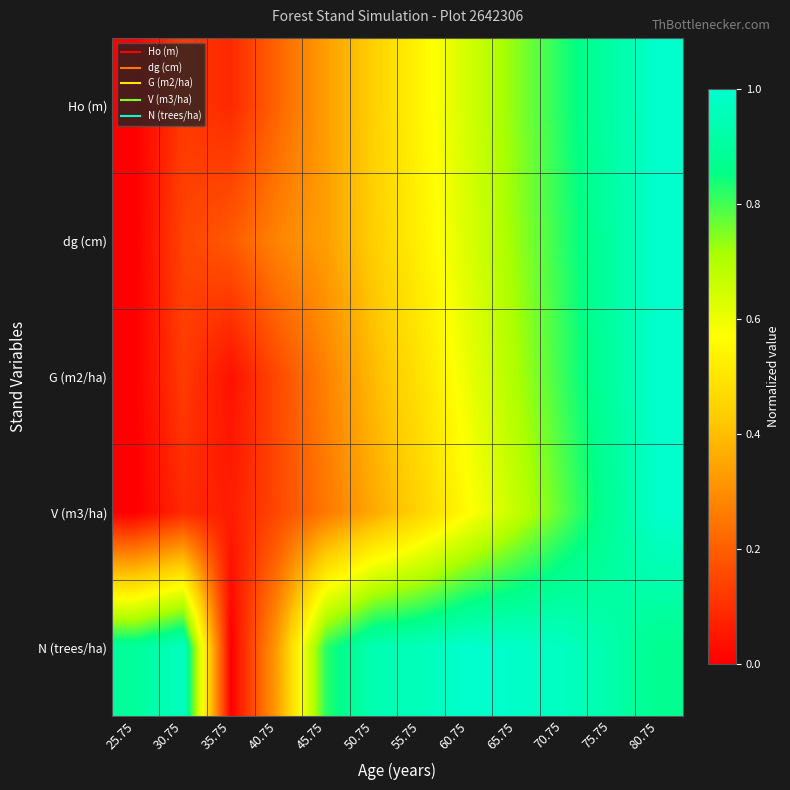

At which category is the sum across all series the highest?

80.75